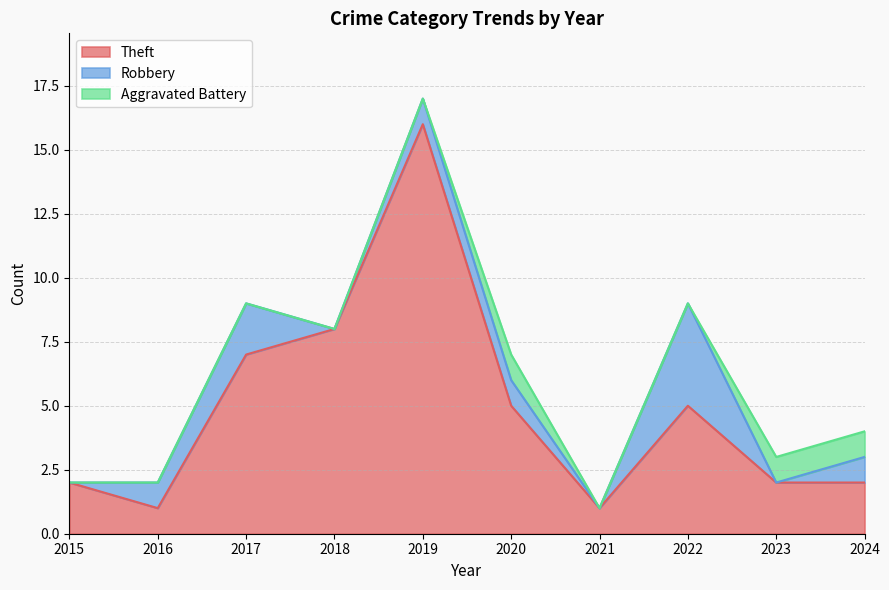

The Robbery series shows 0 at 2023. True or false?

True